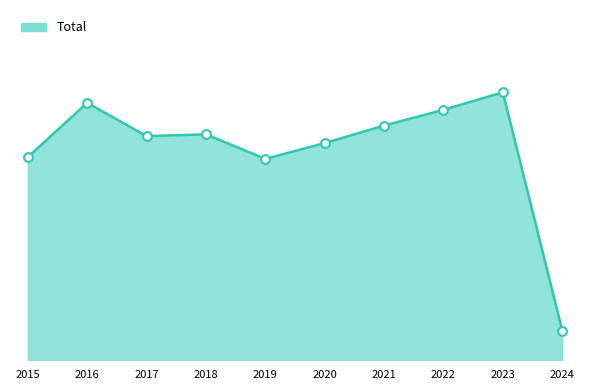

Does the chart have visible grid lines?

No